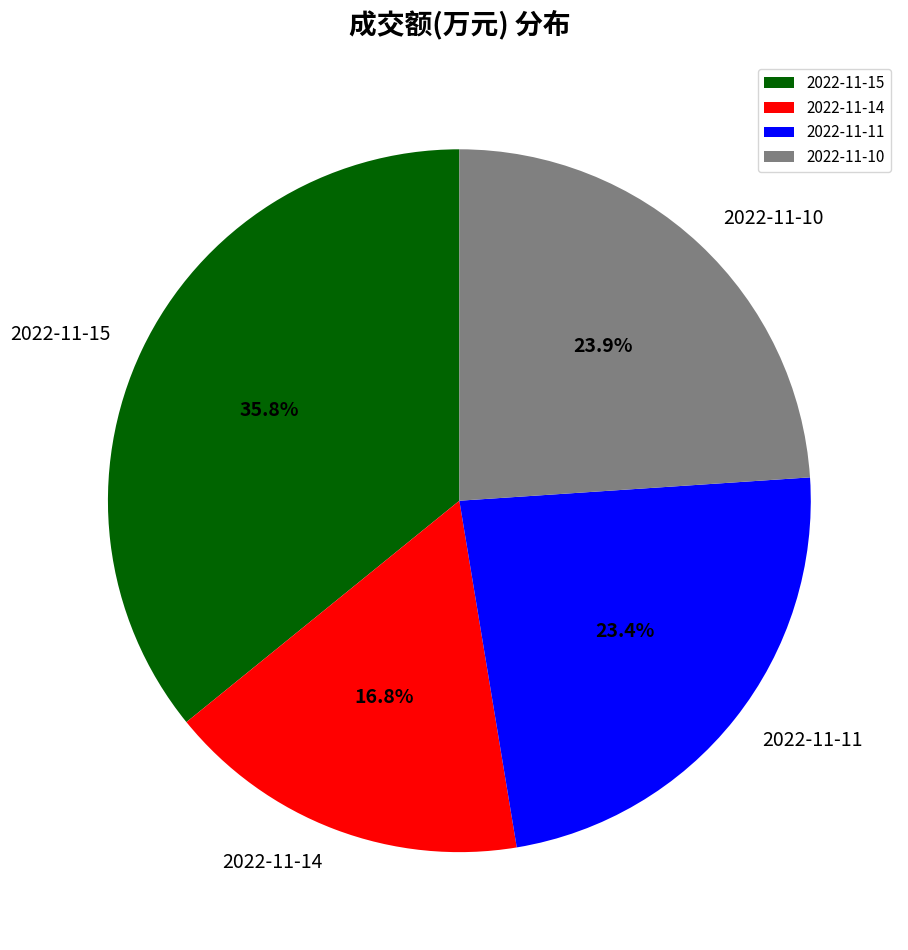

Is there any slice that represents more than half of the pie?

No